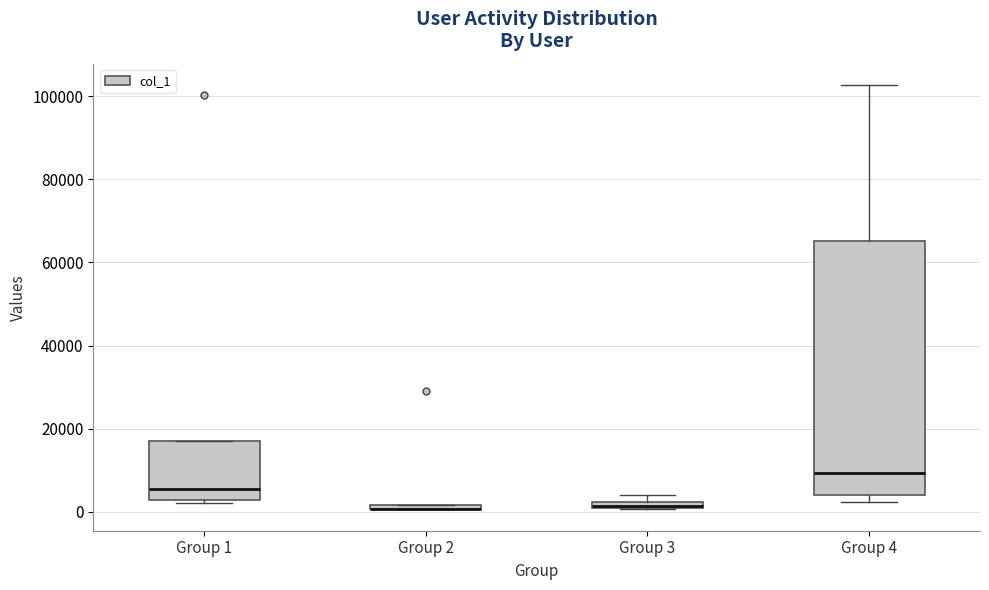

Where is the lower edge of the box for Group 1 on the y-axis? The values are not printed on the chart, so give them approximately, as read against the axis.

2000